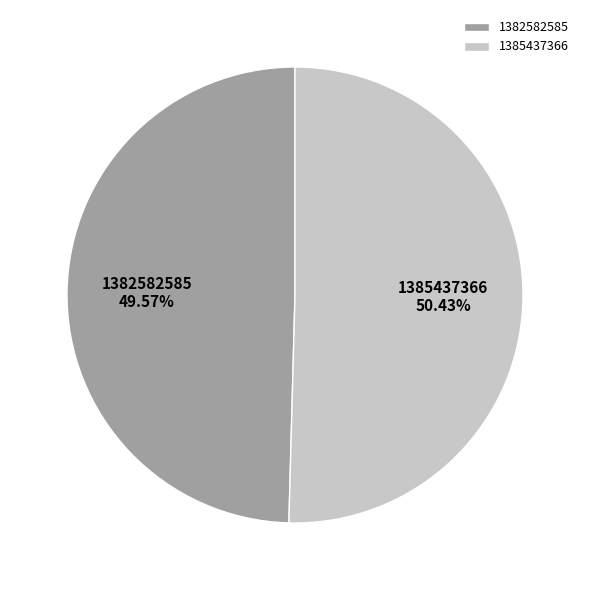

Which slice is the smallest?

1382582585